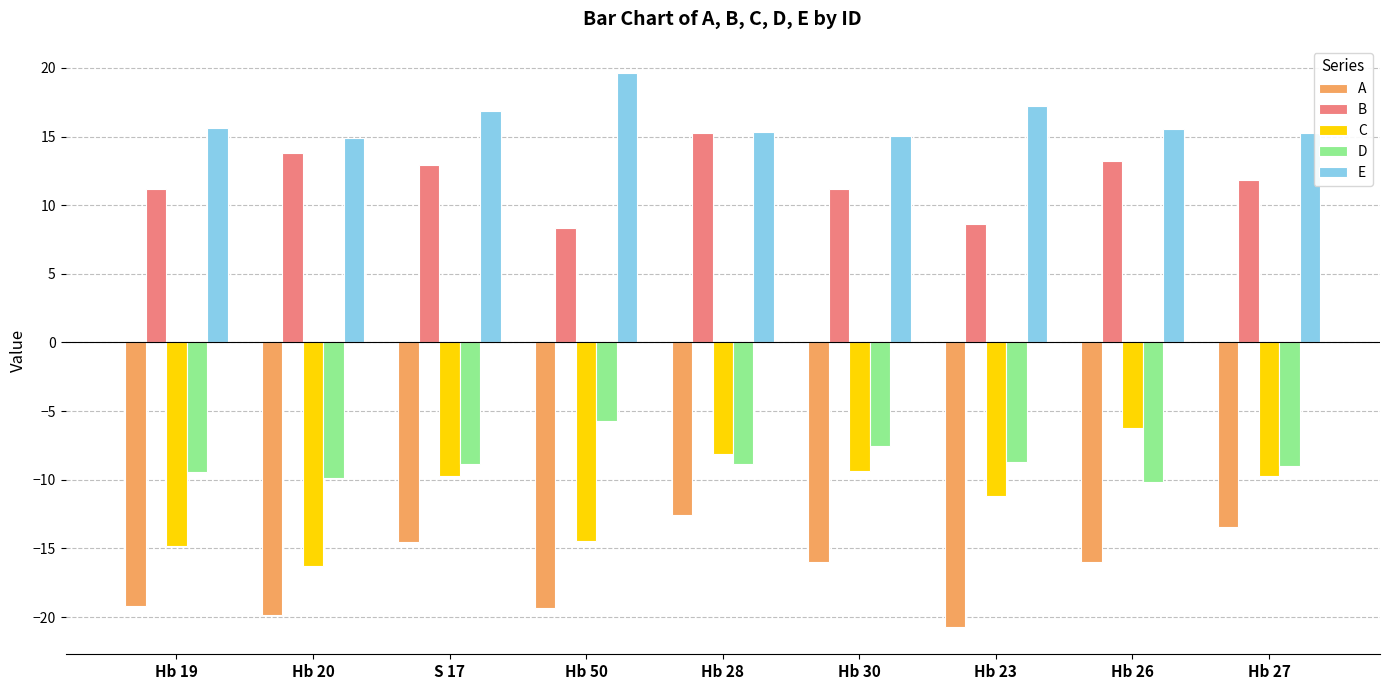

Which series has the widest spread of values?

C